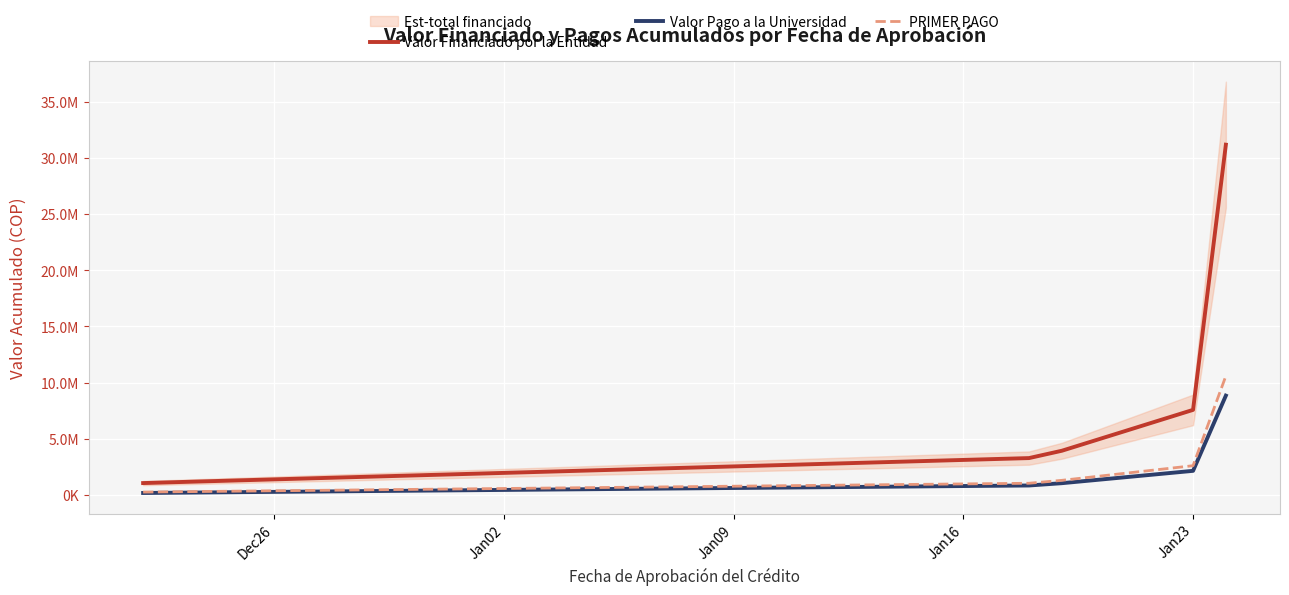

Reading left to right, what are all the values shown in this chart?

Valor Financiado por la Entidad: 1050600	3276600	3928400	7569400	31185845
Valor Pago a la Universidad: 168138	835937	1040158	2140334	8838496
PRIMER PAGO: 248000	1033838	1293838	2598017	10590214